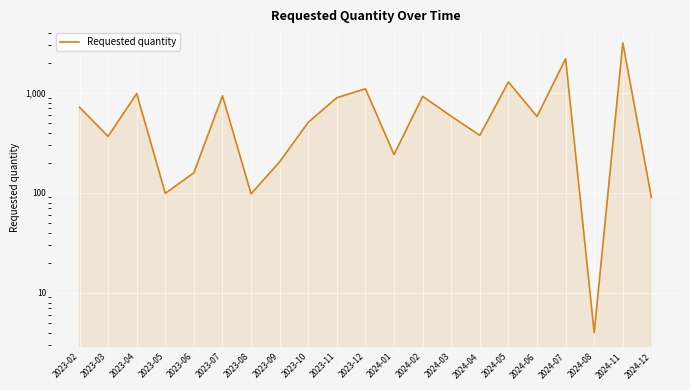

True or false: the data has more than 0 interior local peaks.

True